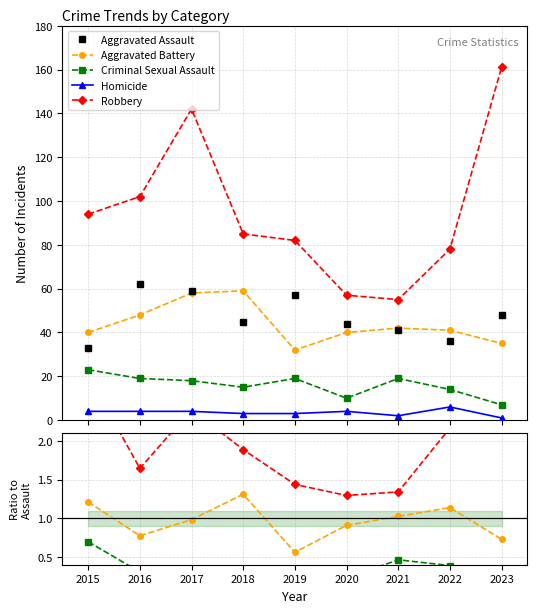

What is the value of the Robbery point at the 5th from the left?

1.4